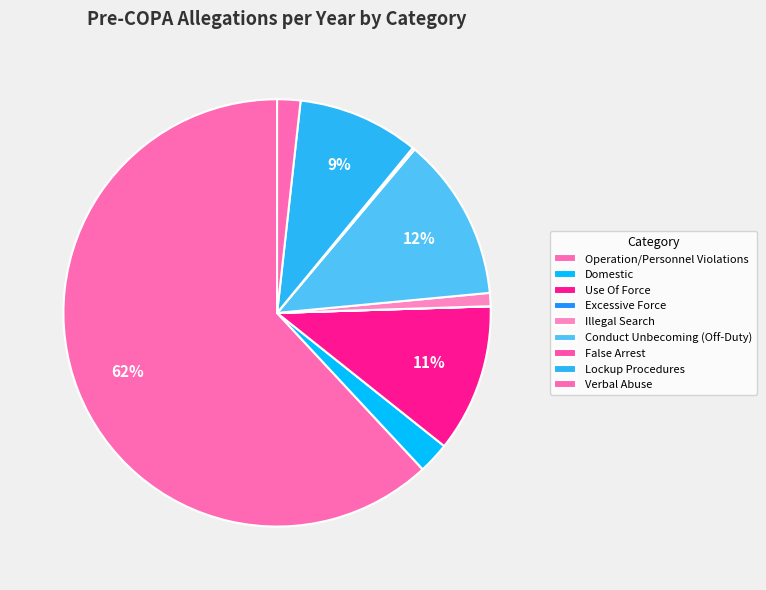

To the nearest percent, what is the combined percentage of Domestic and Conduct Unbecoming (Off-Duty)?

15%